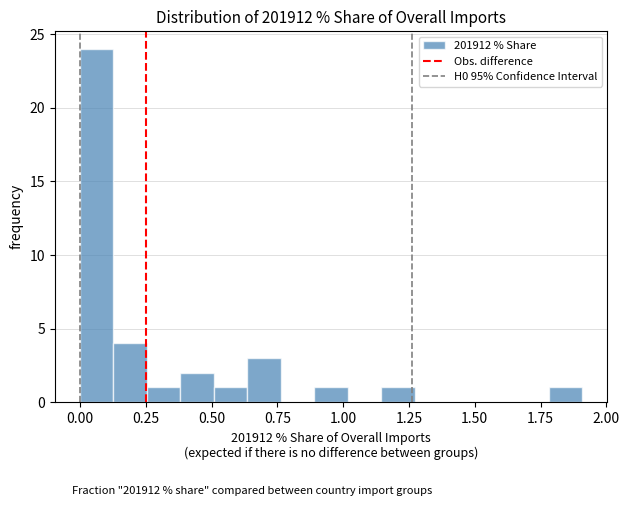

Read against the x-axis, roughly where is the centre of the tallest bar?

0.05